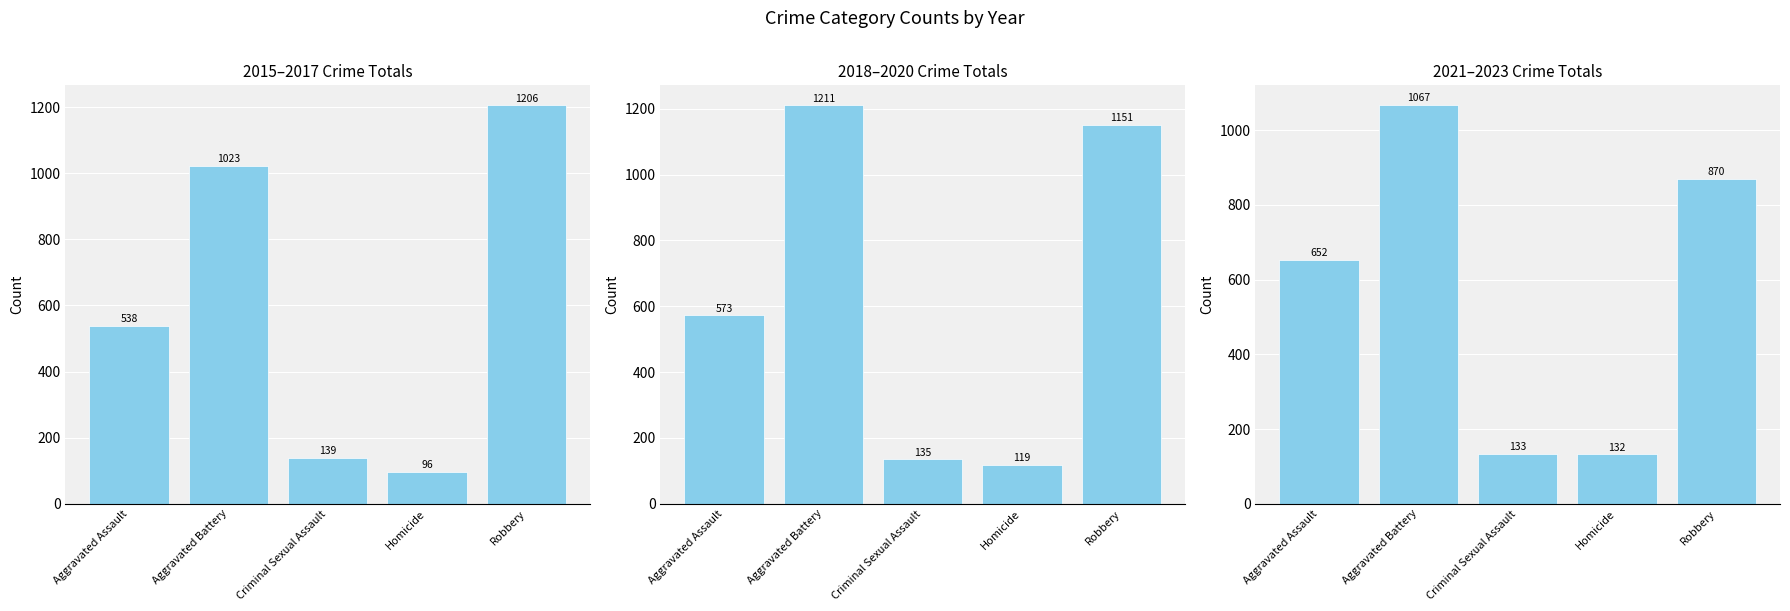

What is the difference between the highest and lowest values at Homicide?

36